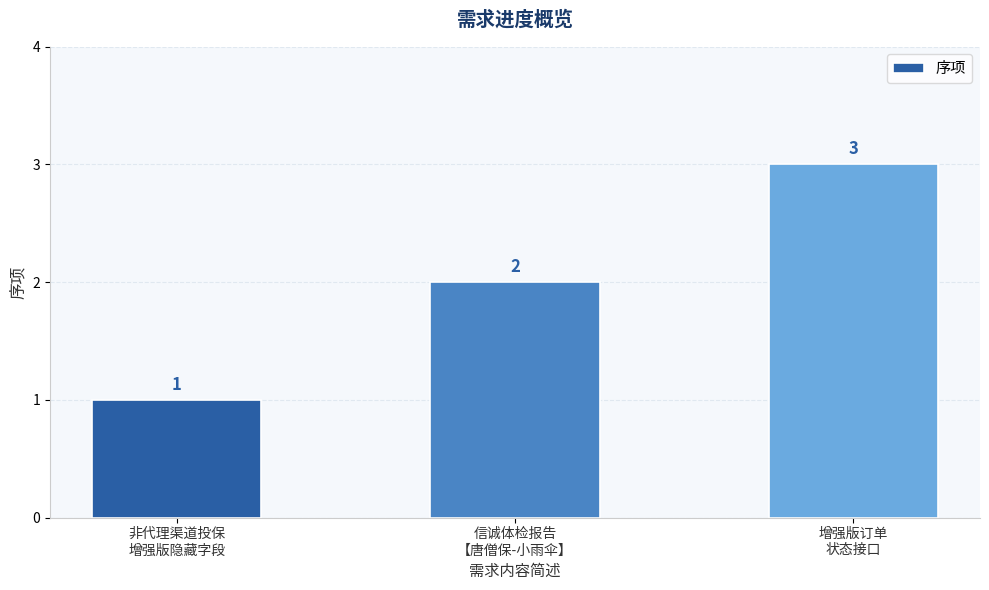

How many values are between 1 and 3?

3